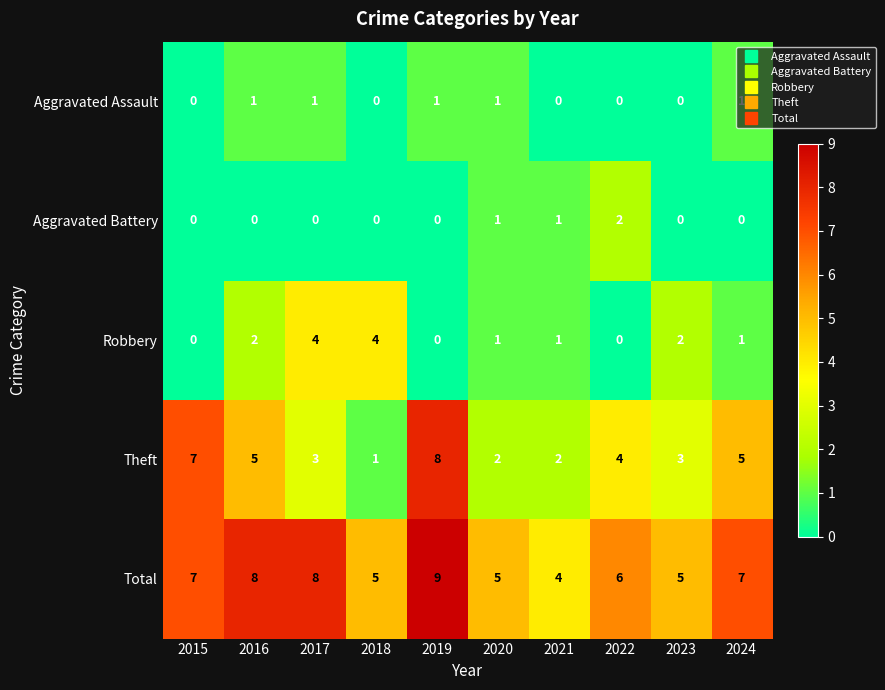

Between 2022 and 2024, which series saw the biggest shift?

Aggravated Battery